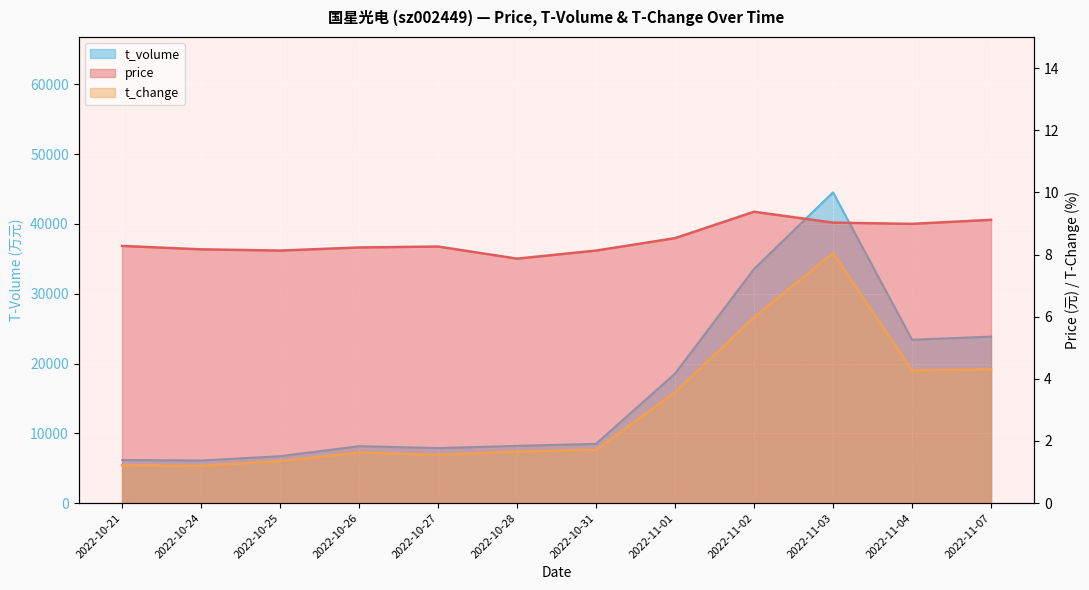

How many lines are shown in the chart?

3